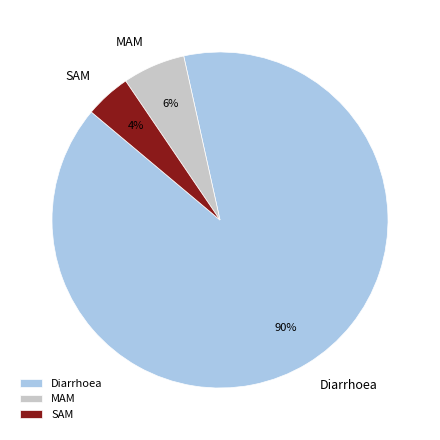

Rank the categories by value from highest to lowest.

Diarrhoea, MAM, SAM